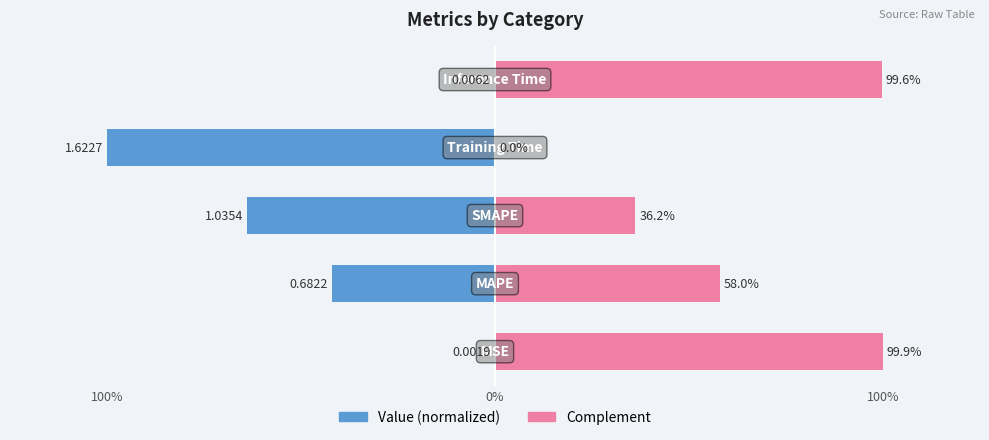

What is the value of the Complement (normalized) bar at the 2nd from the left?

0.6